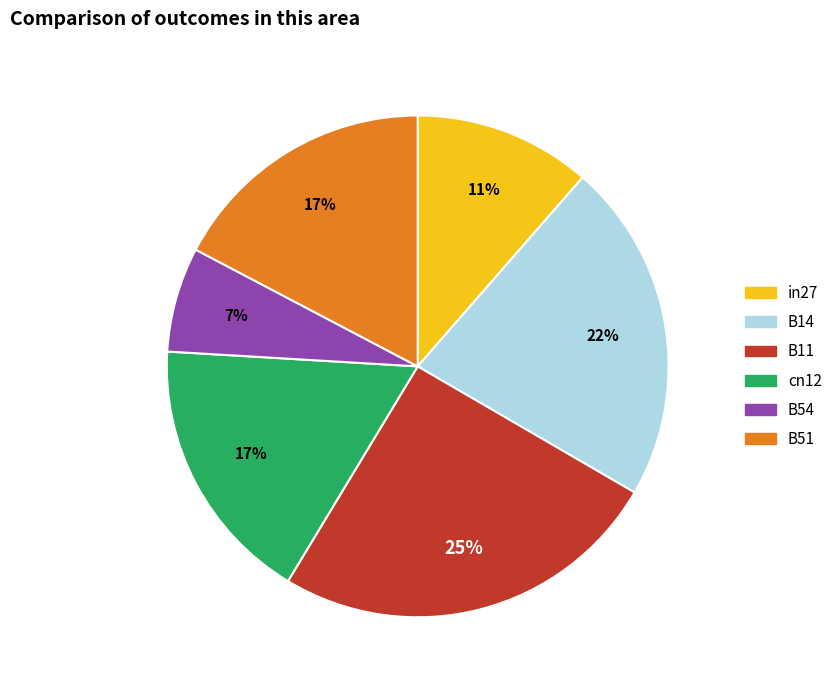

How many slices are in this pie chart?

6